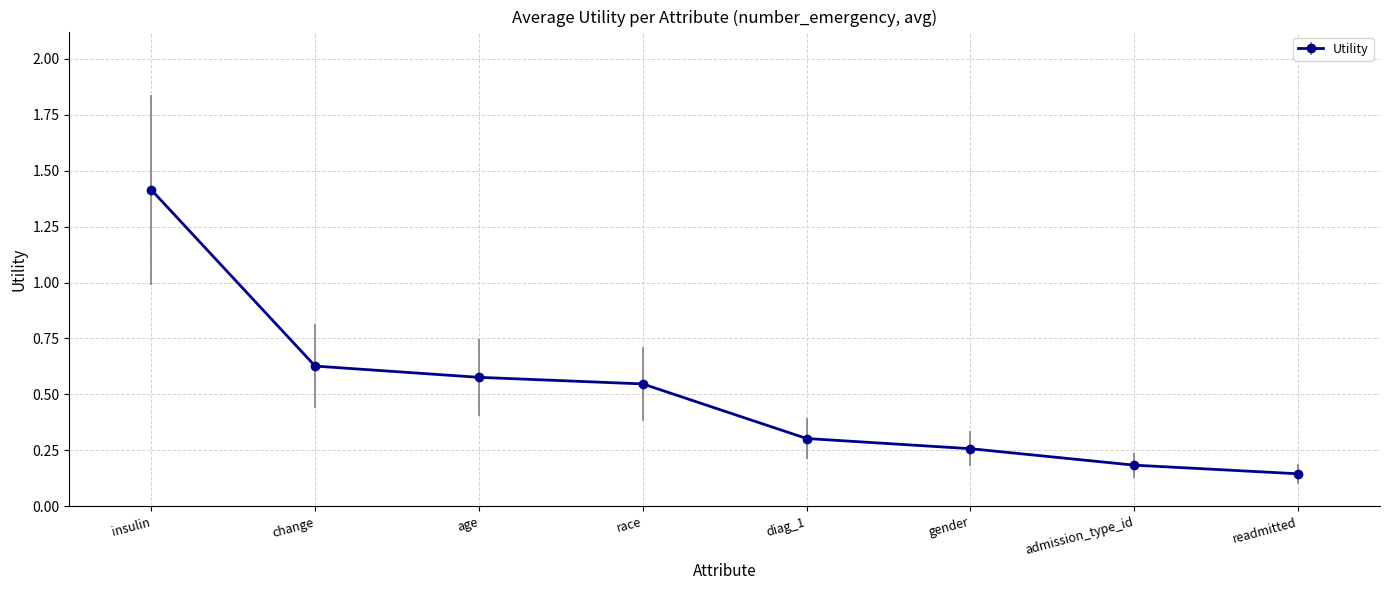

How many lines are shown in the chart?

1